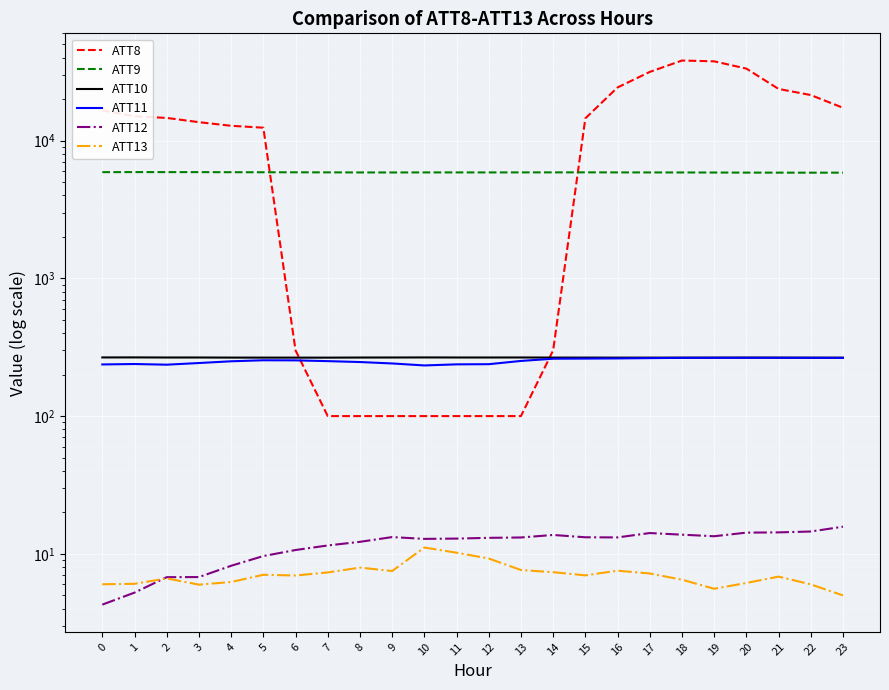

True or false: ATT11 has a value of 254.2 at 5.

True